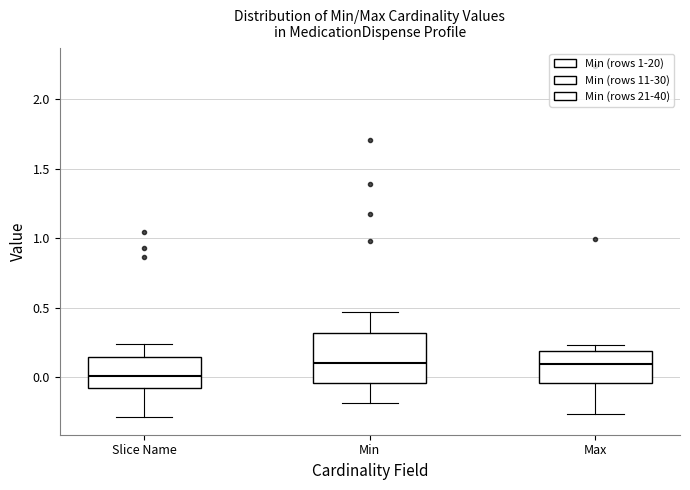

Where does the median line of the box for Max sit on the y-axis? The values are not printed on the chart, so give them approximately, as read against the axis.

0.10